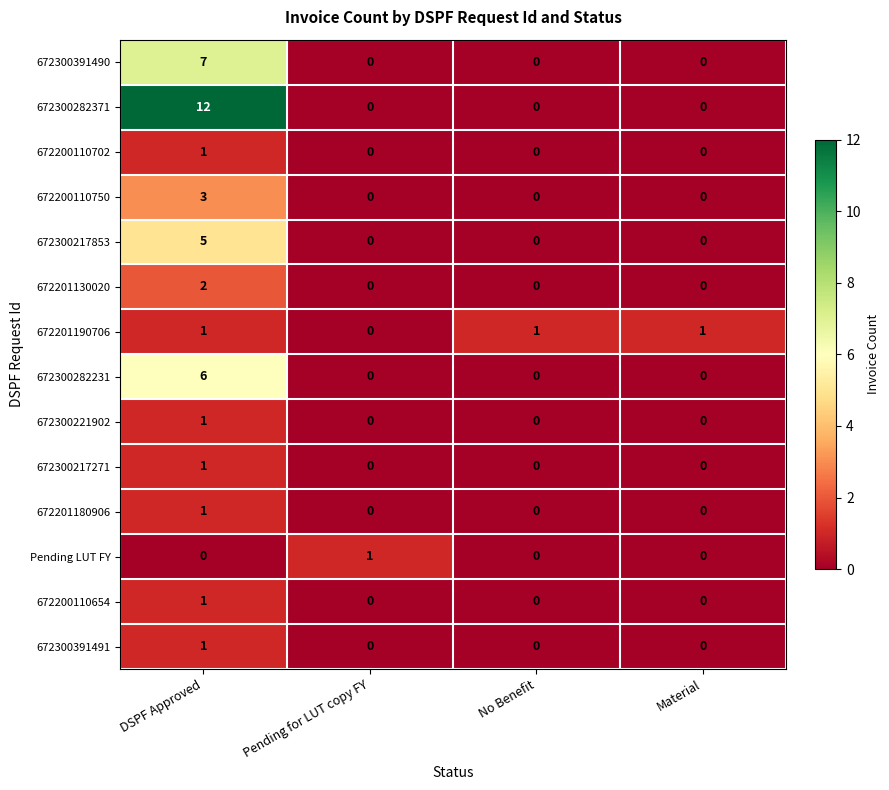

Is it true that 672201190706 equals 1 at DSPF Approved?

True